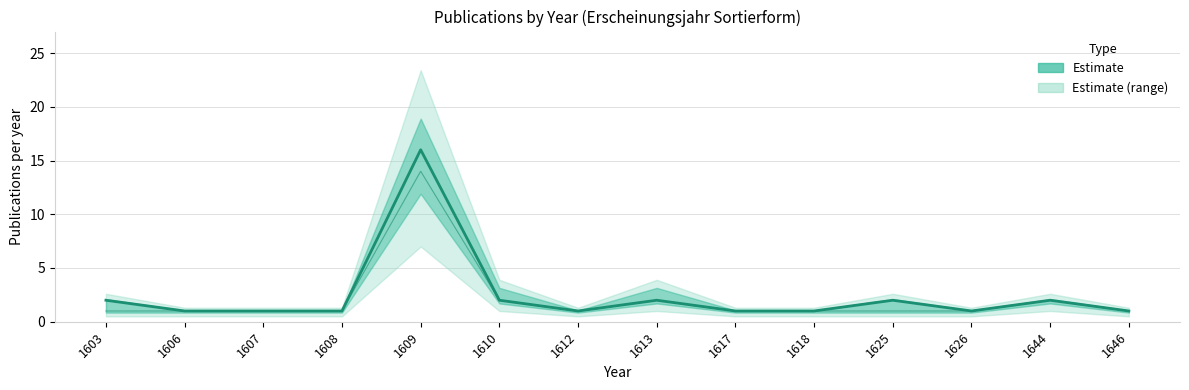

Between 1610 and 1613, which is larger?

1610